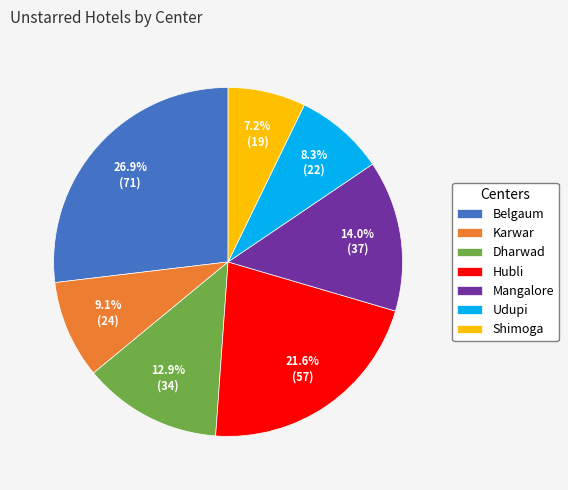

To the nearest percent, what is the combined percentage of Mangalore and Karwar?

23%